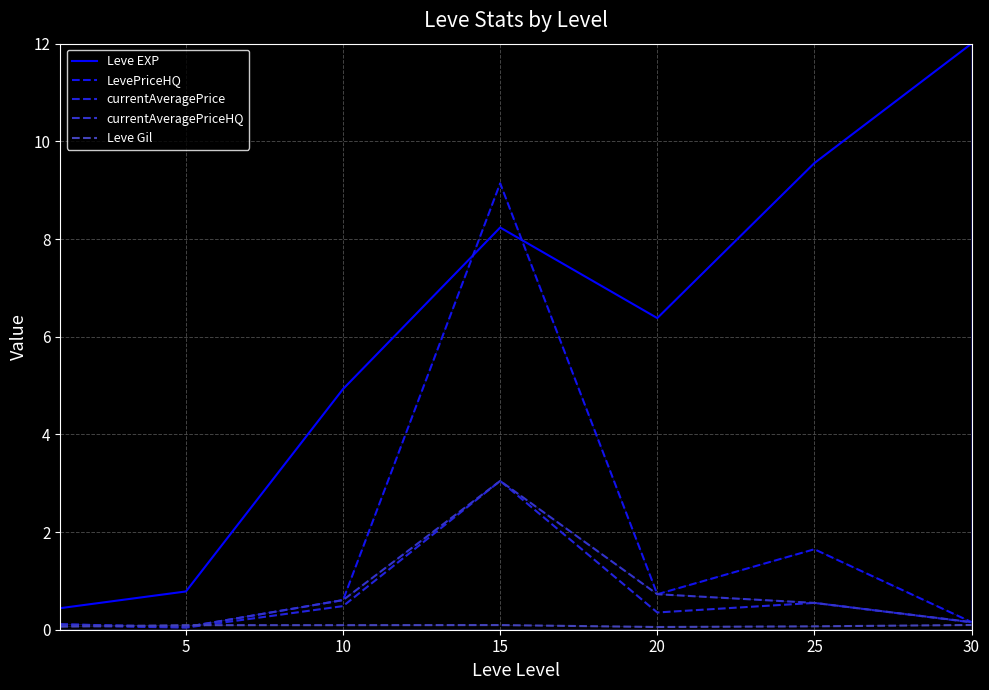

What is the value of the Leve EXP point at the 7th from the left?

12.0